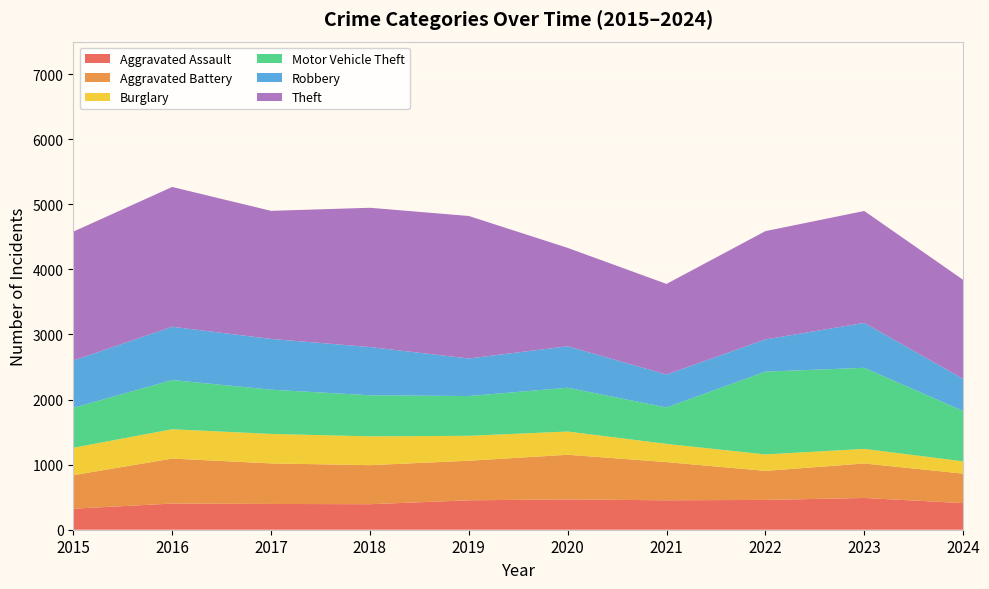

Reading right to left, extract all data points from this chart.

Aggravated Assault: 2024=409	2023=488	2022=458	2021=452	2020=466	2019=452	2018=392	2017=396	2016=402	2015=323
Aggravated Battery: 2024=453	2023=530	2022=446	2021=587	2020=686	2019=608	2018=600	2017=623	2016=691	2015=515
Burglary: 2024=189	2023=224	2022=253	2021=280	2020=357	2019=383	2018=443	2017=453	2016=451	2015=421
Motor Vehicle Theft: 2024=774	2023=1246	2022=1272	2021=560	2020=673	2019=611	2018=631	2017=680	2016=756	2015=614
Robbery: 2024=494	2023=690	2022=495	2021=506	2020=637	2019=577	2018=741	2017=780	2016=819	2015=726
Theft: 2024=1521	2023=1720	2022=1664	2021=1392	2020=1512	2019=2190	2018=2140	2017=1968	2016=2148	2015=1981